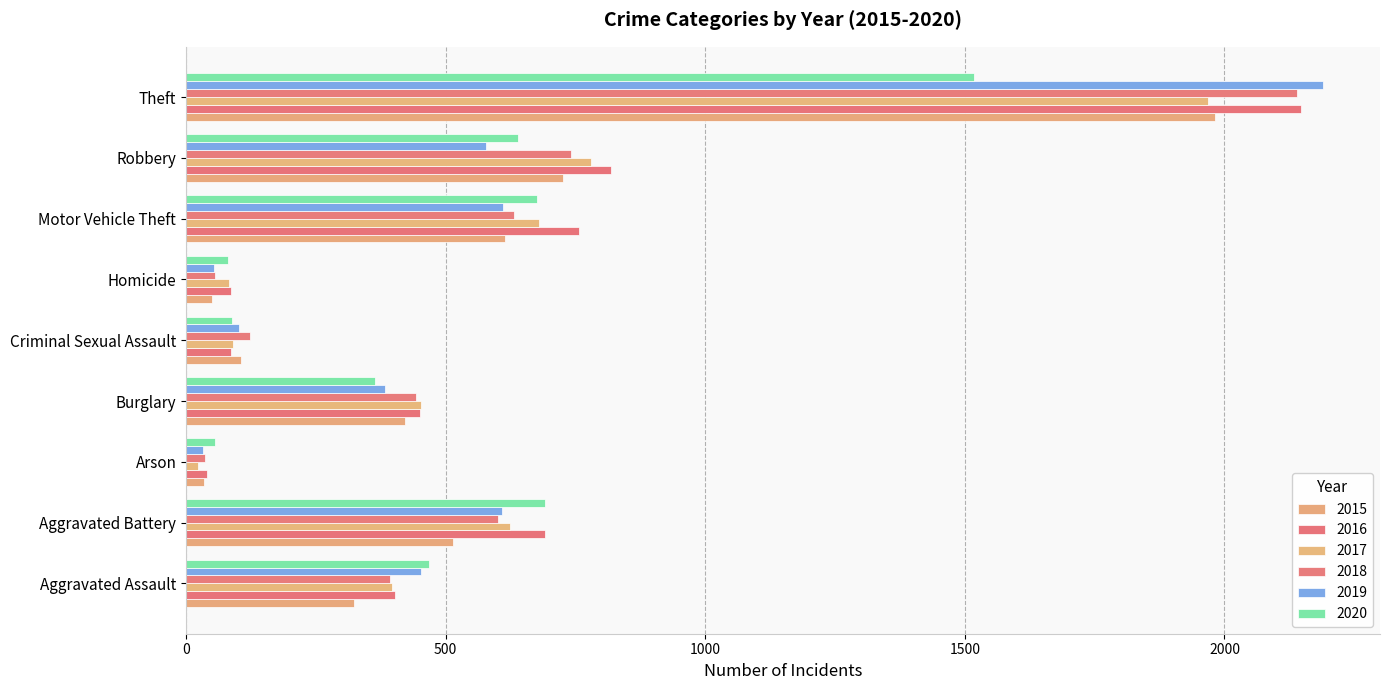

What is the average value of the 2017 series?

566